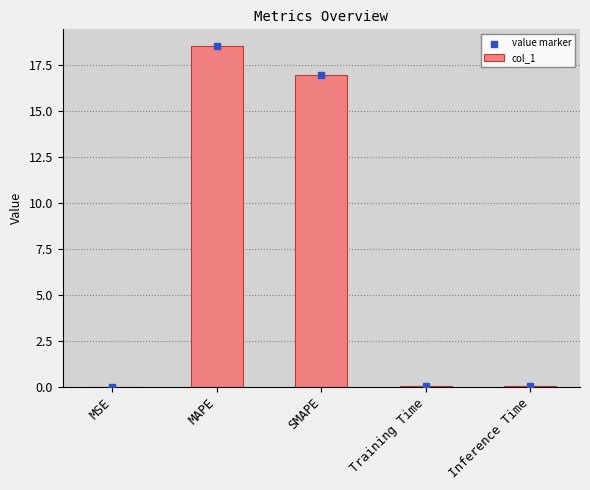

Which series has the largest Y range (max minus min)?

col_1